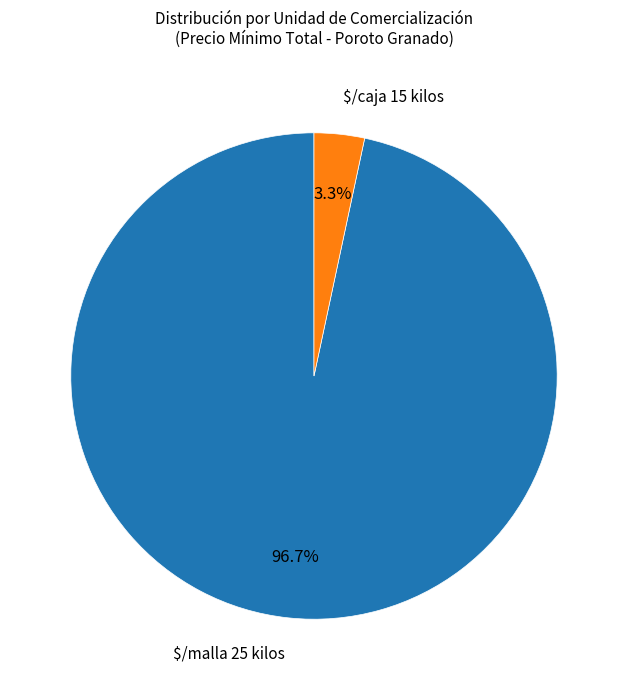

Is there a majority slice in this chart?

Yes